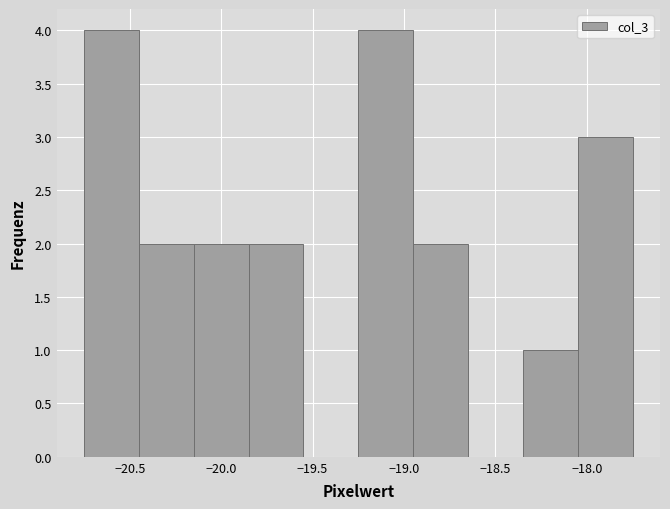

Reading left to right, transcribe this chart: for each bar, give the range it covers on the x-axis and its height. The values are not printed on the chart, so give them approximately, as read against the axis.

-20.75 to -20.45: 4
-20.45 to -20.15: 2
-20.15 to -19.85: 2
-19.85 to -19.55: 2
-19.55 to -19.25: 0
-19.25 to -18.95: 4
-18.95 to -18.65: 2
-18.65 to -18.35: 0
-18.35 to -18.05: 1
-18.05 to -17.75: 3